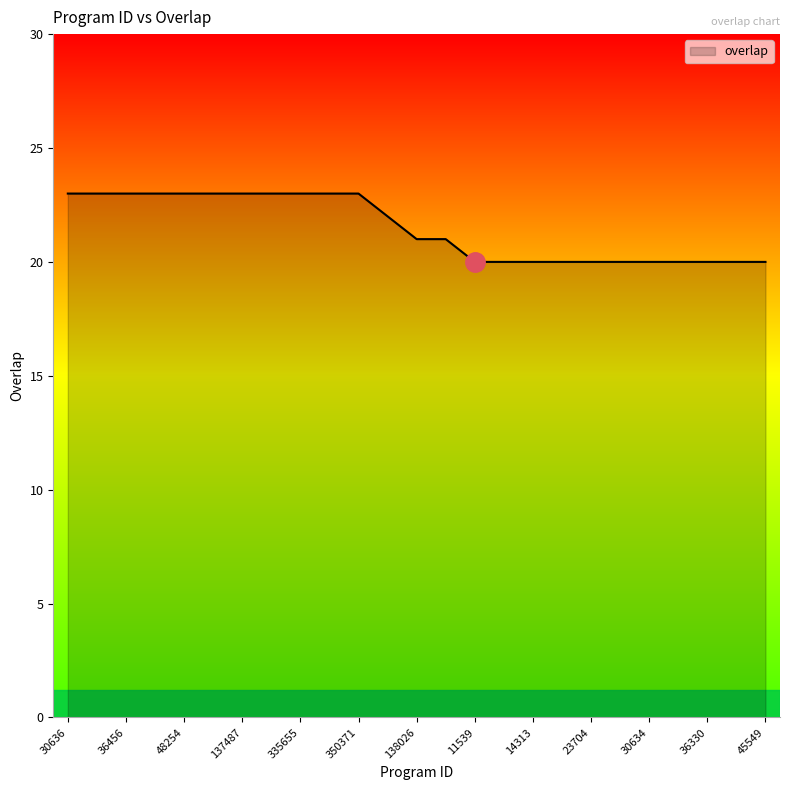

What is the average value?

21